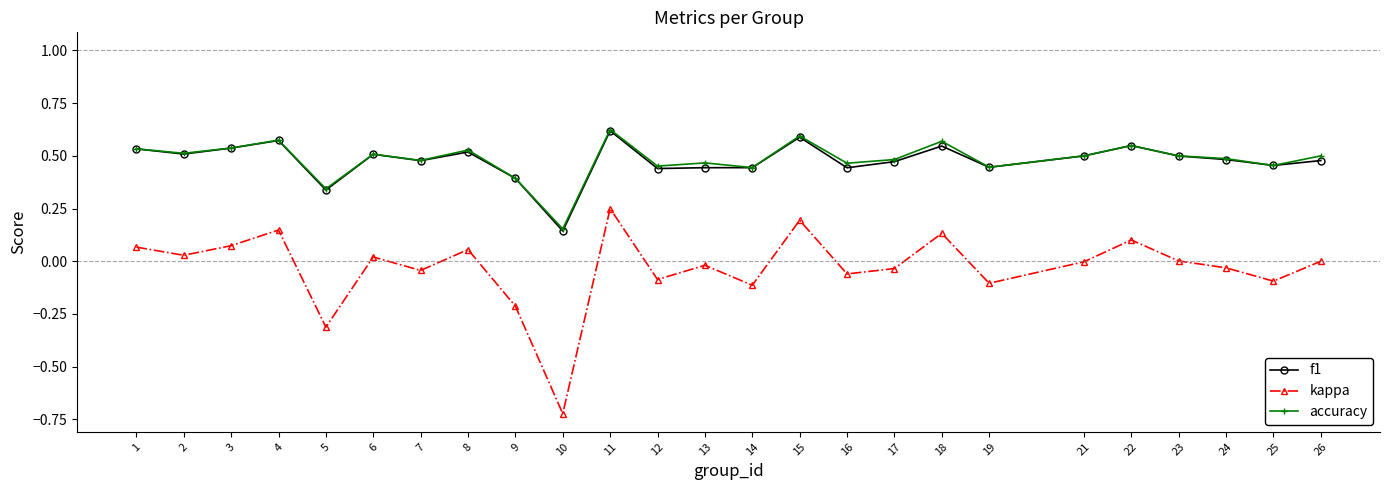

True or false: f1 and kappa intersect in this chart.

False